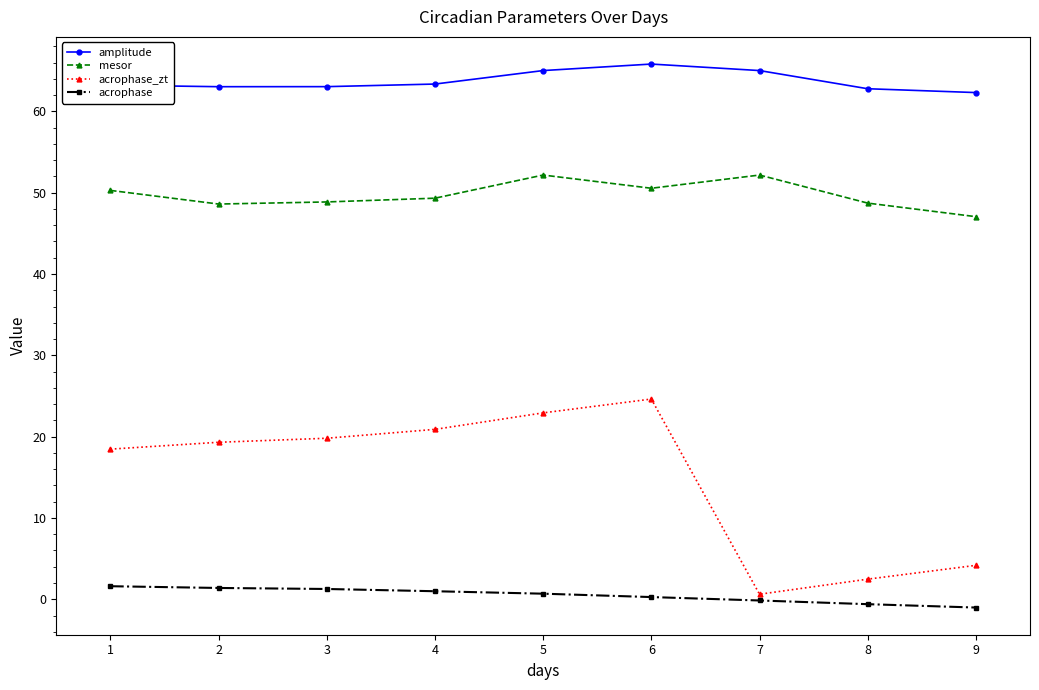

Count the number of categories in the chart.

9